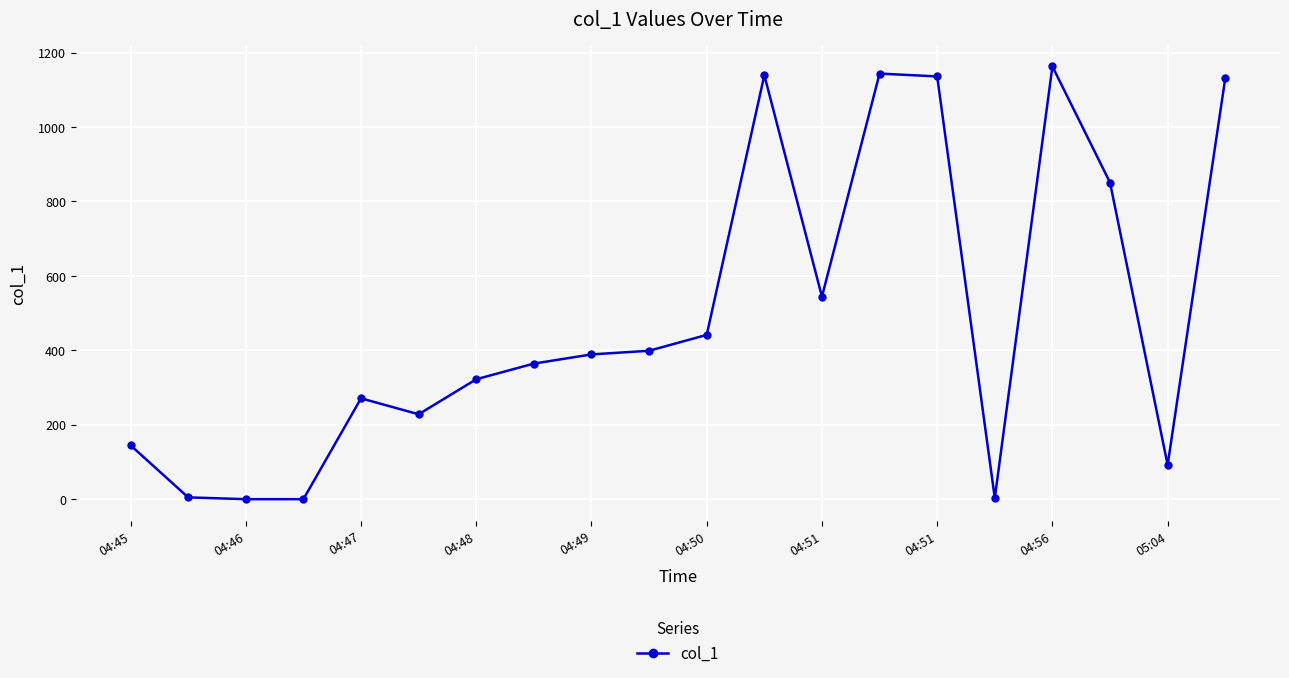

True or false: the data has more than 1 interior local peaks.

True